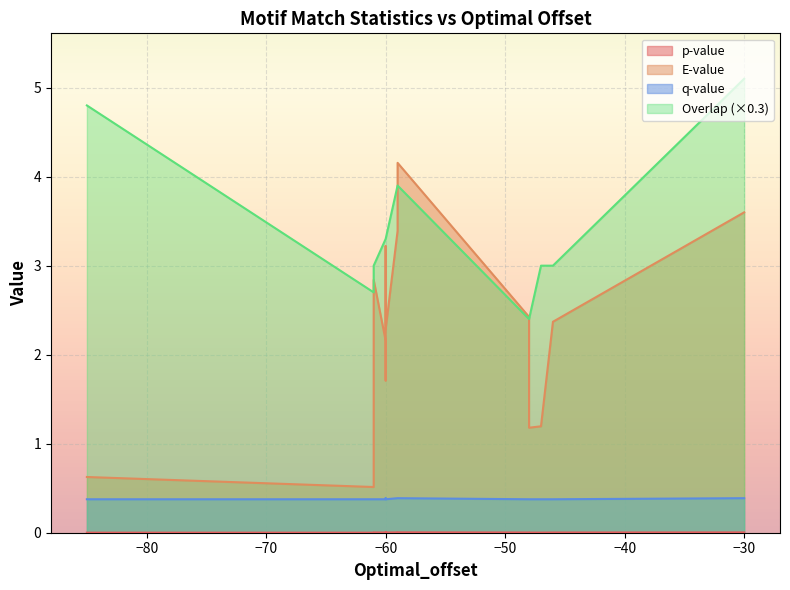

True or false: p-value and q-value cross at least once.

False